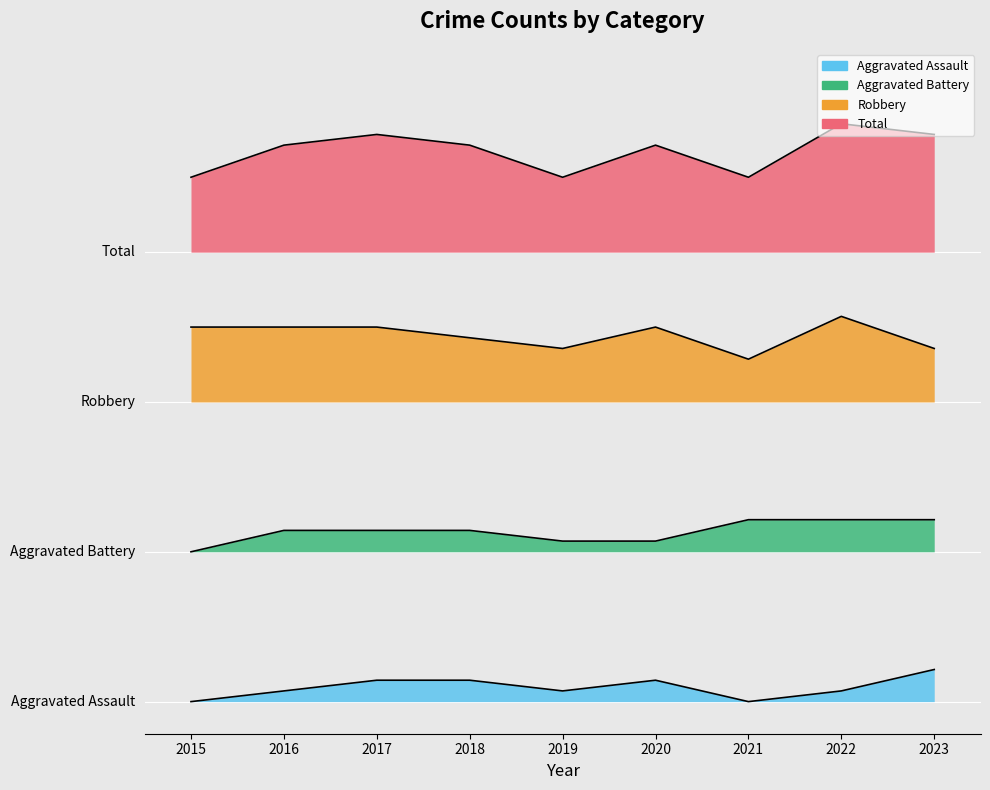

Rank the series at 2017 from lowest to highest value.

Aggravated Assault, Aggravated Battery, Robbery, Total